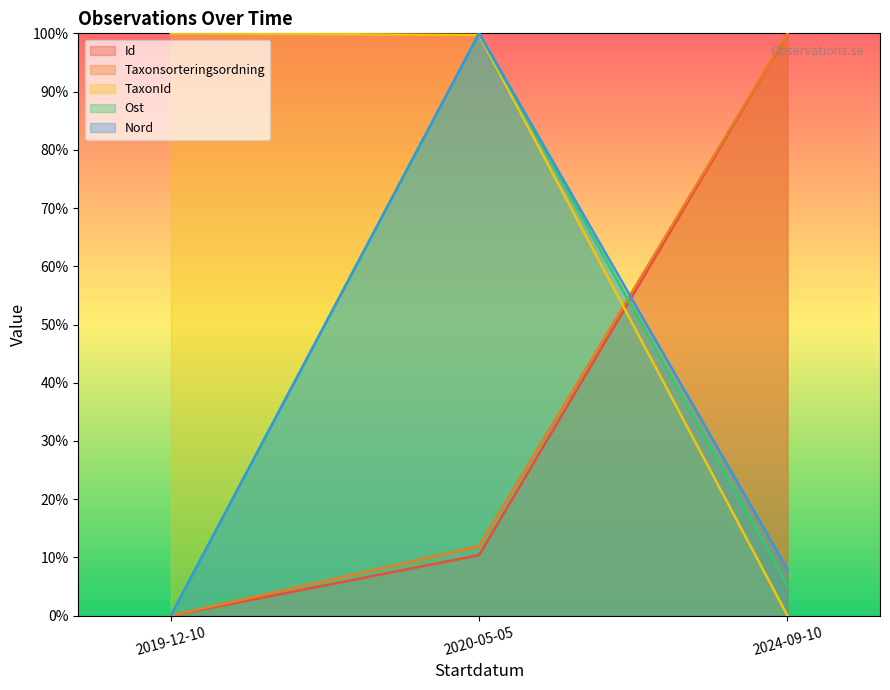

The value of Id at 2024-09-10 is 146.2. True or false?

False